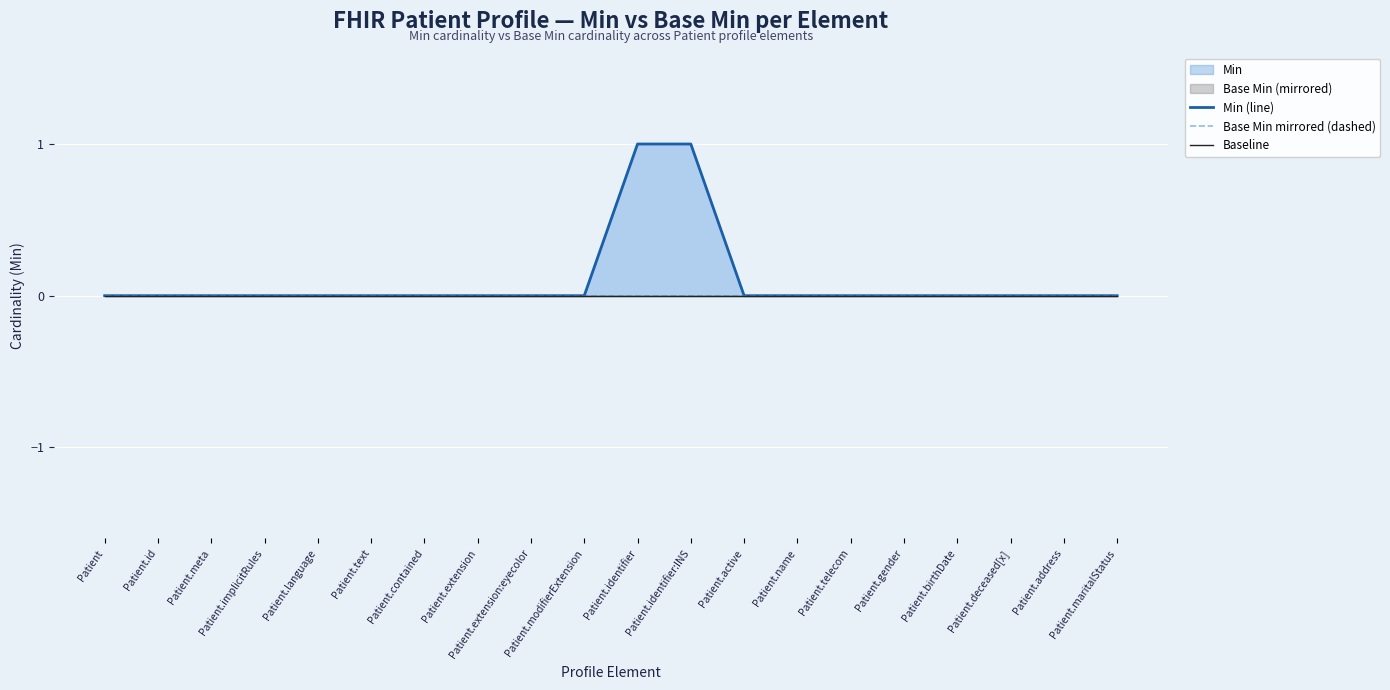

Rank the categories by Baseline value from highest to lowest.

Patient, Patient.id, Patient.meta, Patient.implicitRules, Patient.language, Patient.text, Patient.contained, Patient.extension, Patient.extension:eyecolor, Patient.modifierExtension, Patient.identifier, Patient.identifier:INS, Patient.active, Patient.name, Patient.telecom, Patient.gender, Patient.birthDate, Patient.deceased[x], Patient.address, Patient.maritalStatus